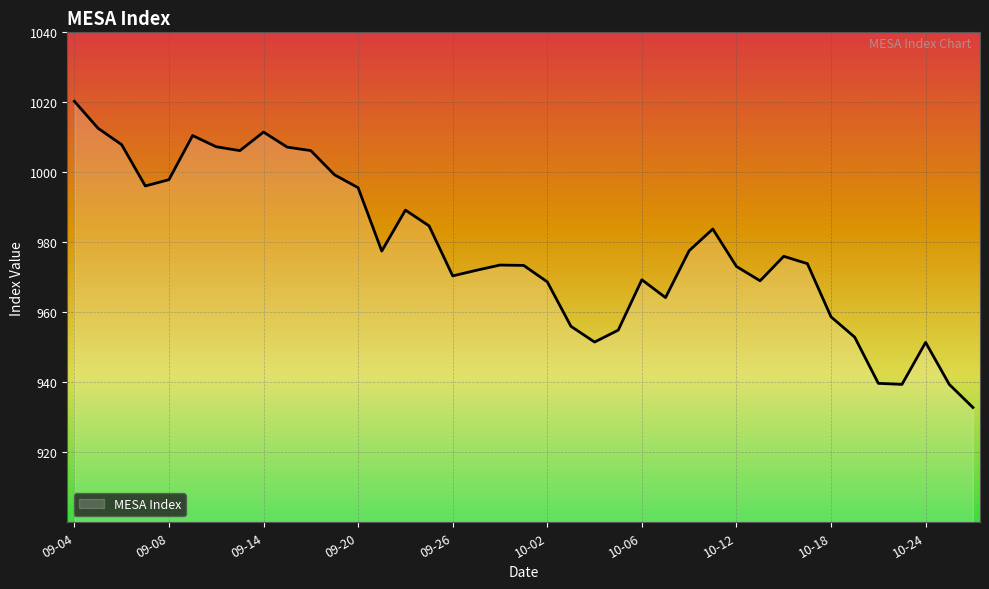

What is the maximum value shown in the chart?

1020.3